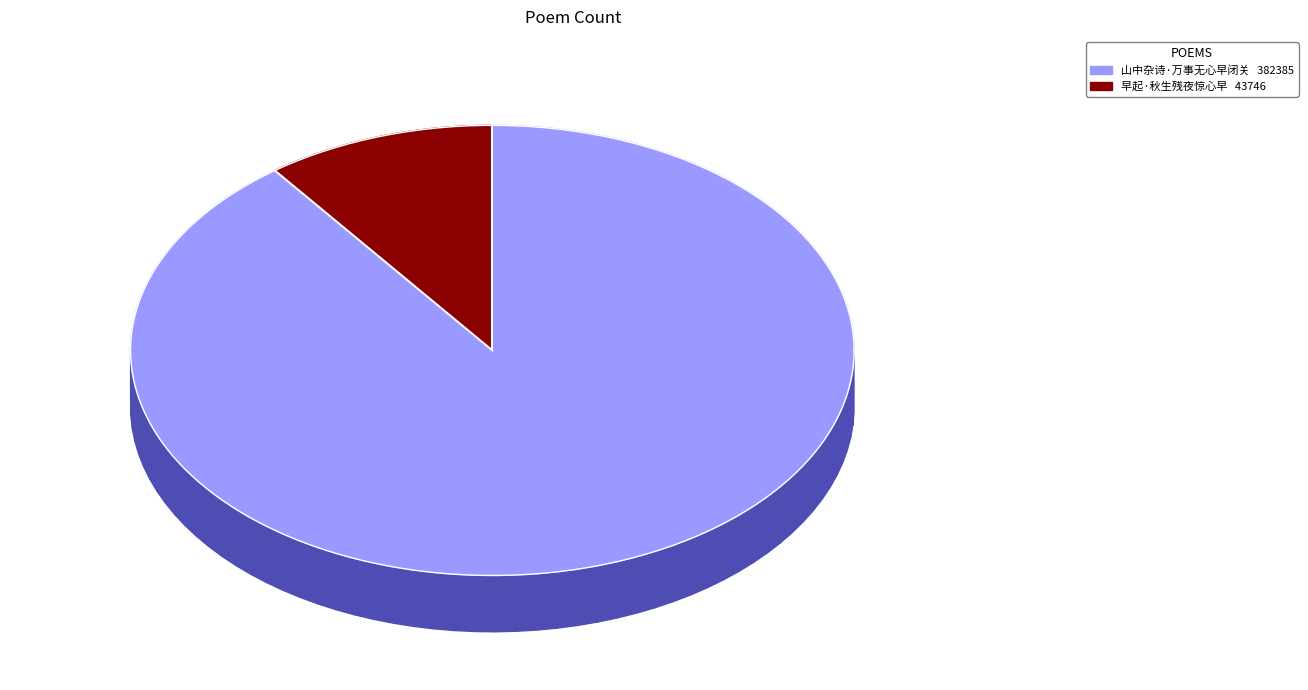

To the nearest percent, what is the combined percentage of 山中杂诗·万事无心早闭关 and 早起·秋生残夜惊心早?

100%